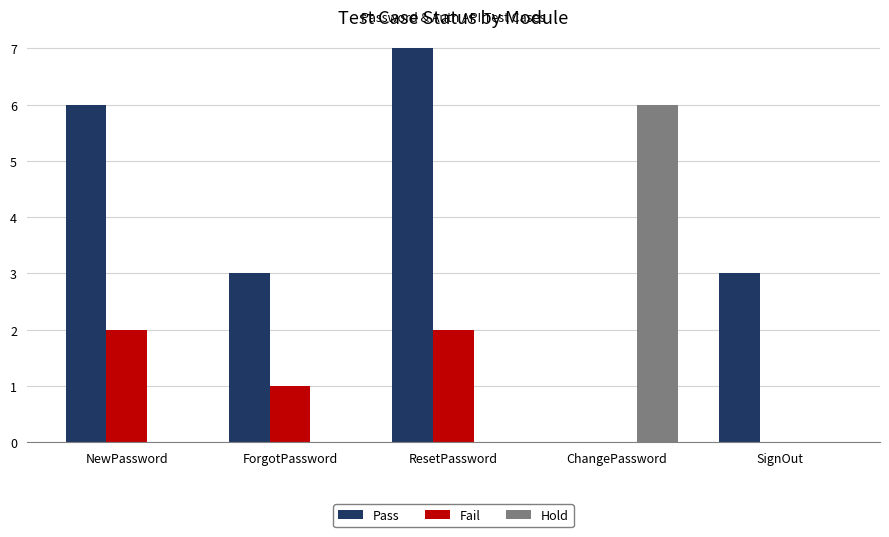

True or false: Hold has a value of 0 at ResetPassword.

True